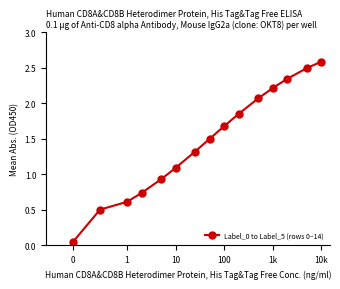

What is the value of the 8th point from the left?

1.5